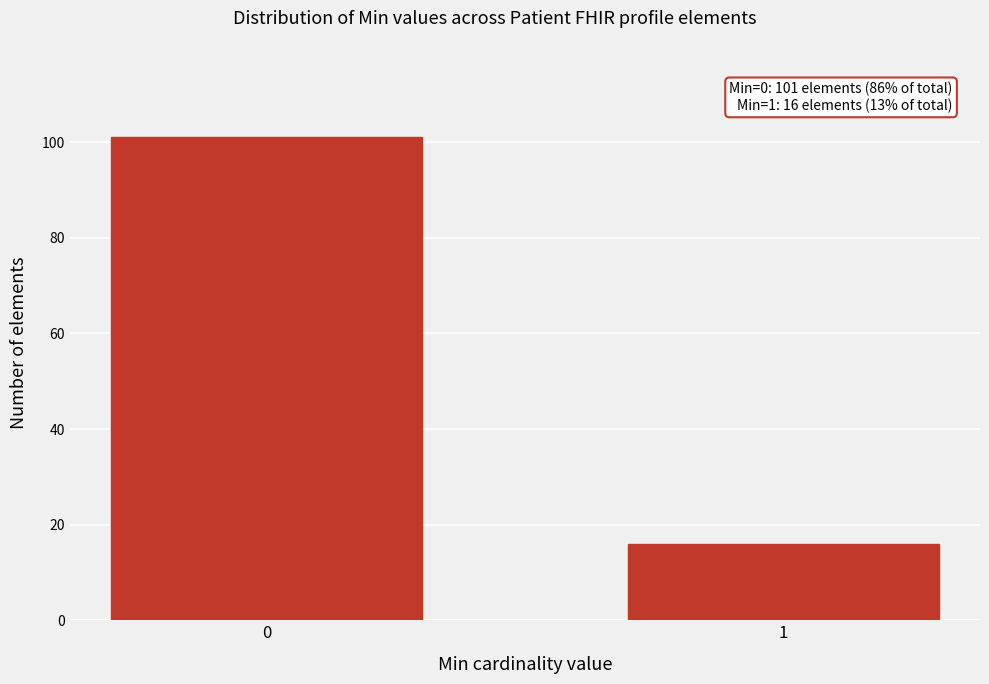

Reading left to right, transcribe all the data shown in this chart.

101	16